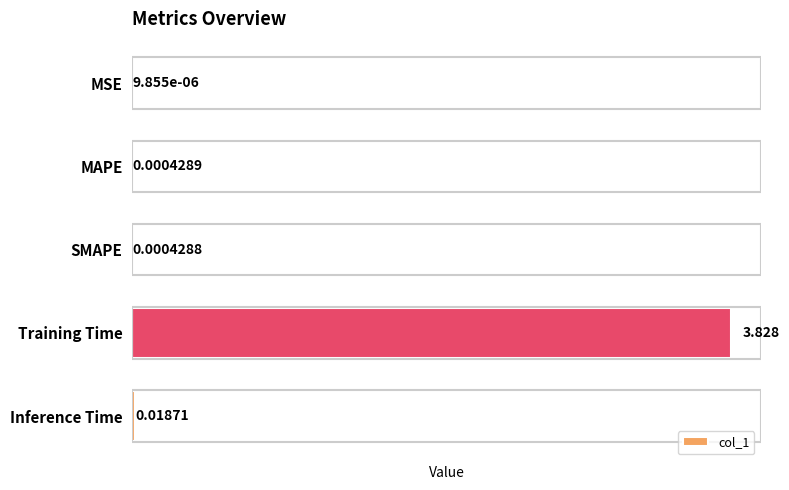

At which category does the chart reach its peak across all series?

Training Time